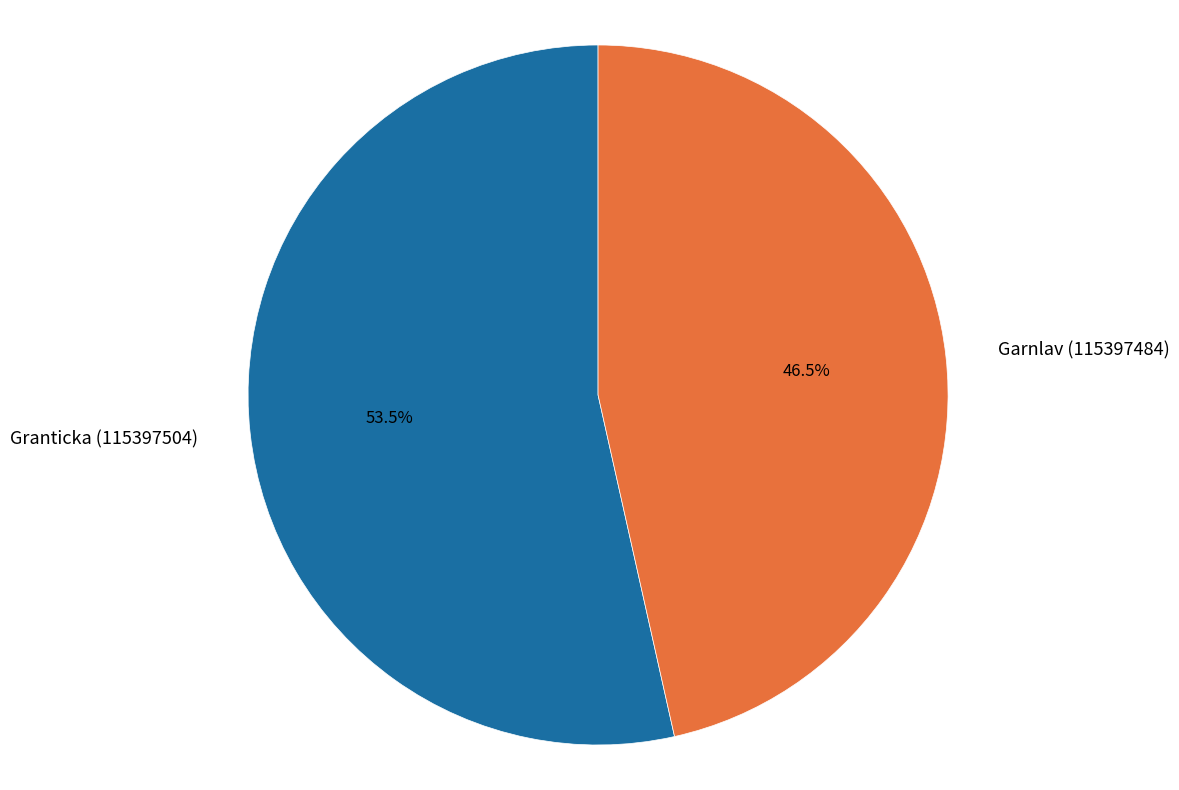

Which has a higher value, Garnlav (115397484) or Granticka (115397504)?

Granticka (115397504)